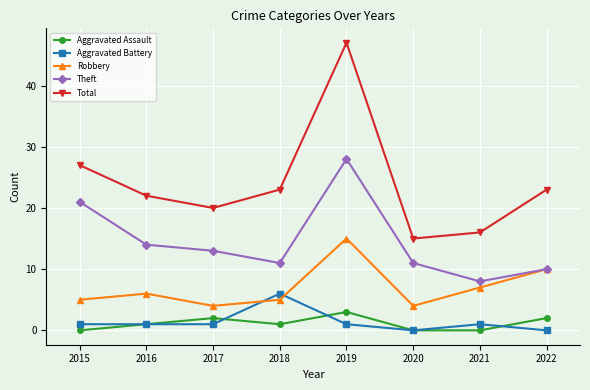

What is the value of the Aggravated Battery point at the 2nd from the left?

1